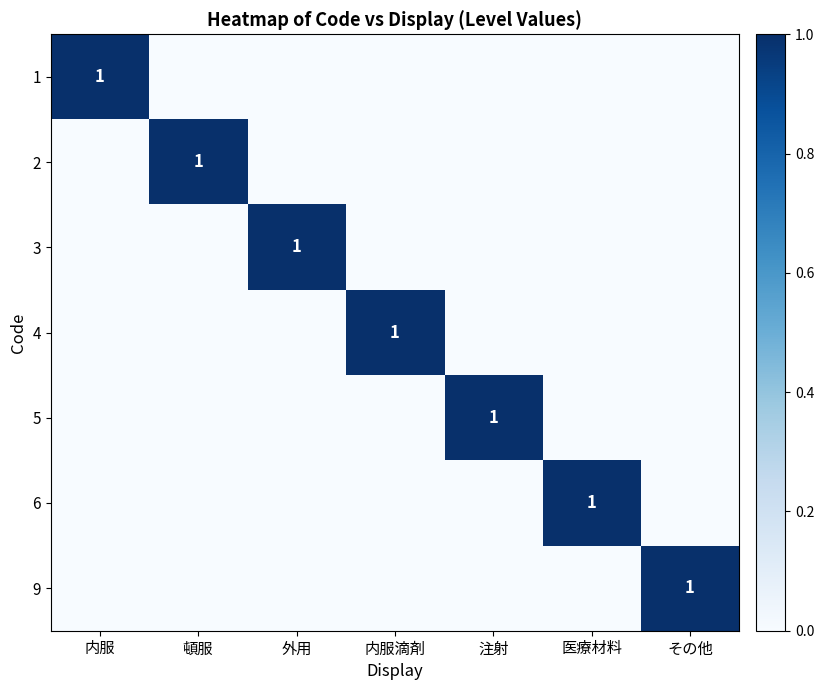

True or false: 2 has a value of 1 at 頓服.

True